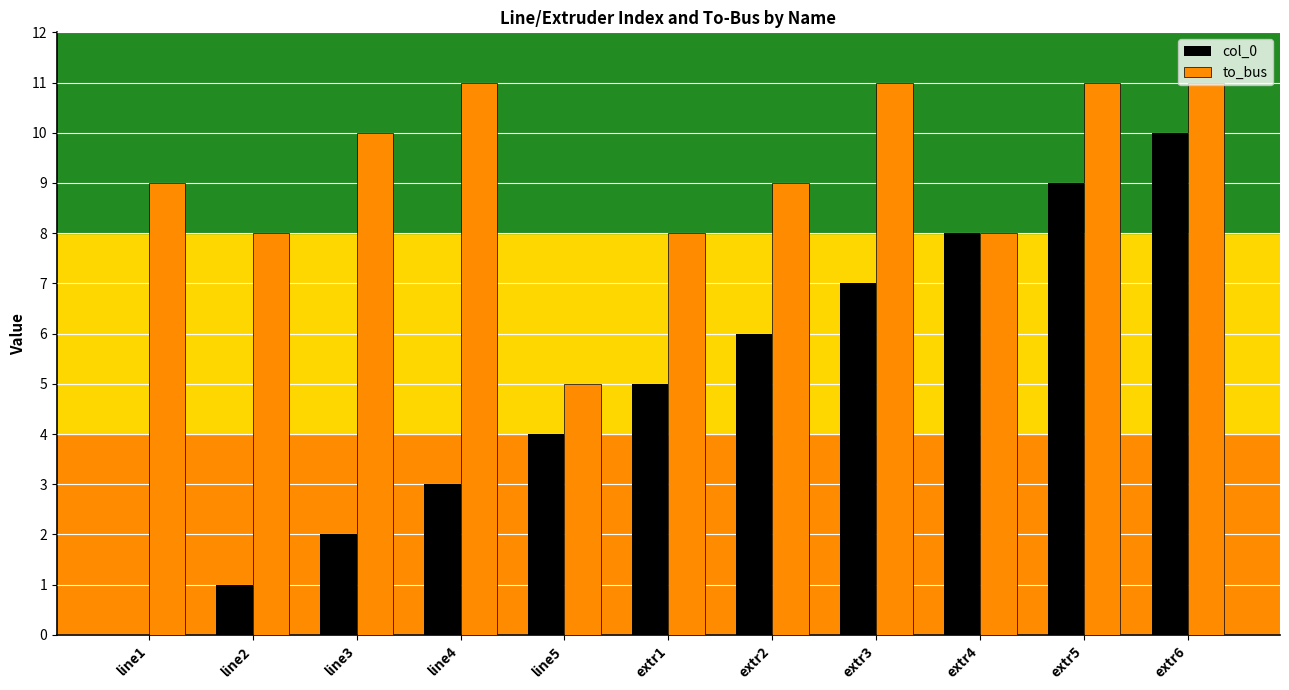

The to_bus series shows 13 at line2. True or false?

False